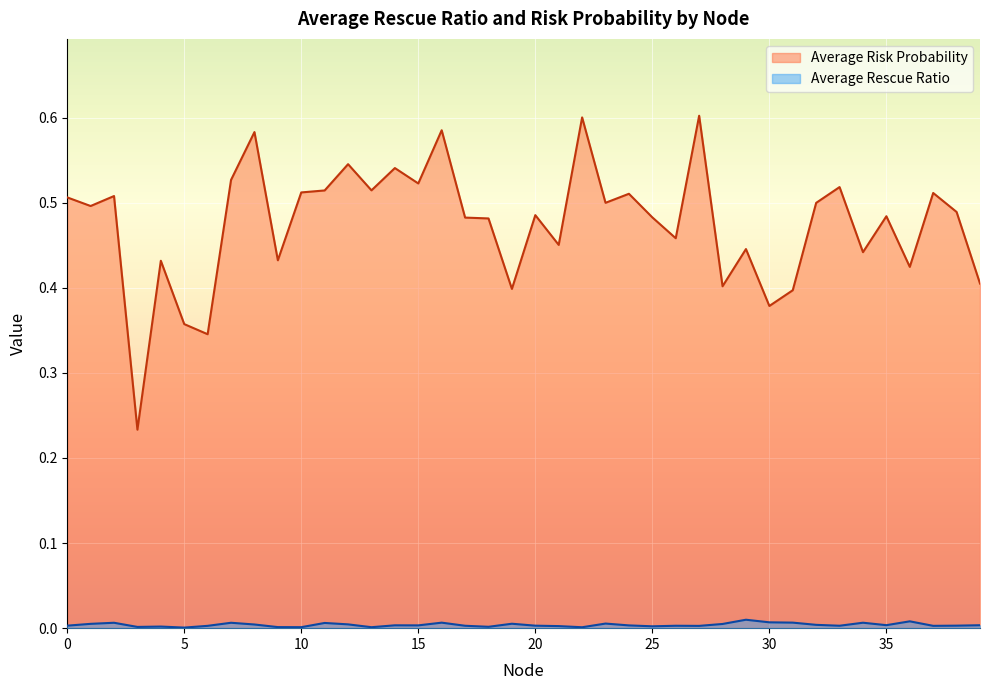

Reading right to left, transcribe all the data shown in this chart.

Average Rescue Ratio: 39=0.0	38=0.0	37=0.0	36=0.0	35=0.0	34=0.0	33=0.0	32=0.0	31=0.0	30=0.0	29=0.0	28=0.0	27=0.0	26=0.0	25=0.0	24=0.0	23=0.0	22=0.0	21=0.0	20=0.0	19=0.0	18=0.0	17=0.0	16=0.0	15=0.0	14=0.0	13=0.0	12=0.0	11=0.0	10=0.0	9=0.0	8=0.0	7=0.0	6=0.0	5=0.0	4=0.0	3=0.0	2=0.0	1=0.0	0=0.0
Average Risk Probability: 39=0.4	38=0.5	37=0.5	36=0.4	35=0.5	34=0.4	33=0.5	32=0.5	31=0.4	30=0.4	29=0.4	28=0.4	27=0.6	26=0.5	25=0.5	24=0.5	23=0.5	22=0.6	21=0.5	20=0.5	19=0.4	18=0.5	17=0.5	16=0.6	15=0.5	14=0.5	13=0.5	12=0.5	11=0.5	10=0.5	9=0.4	8=0.6	7=0.5	6=0.3	5=0.4	4=0.4	3=0.2	2=0.5	1=0.5	0=0.5